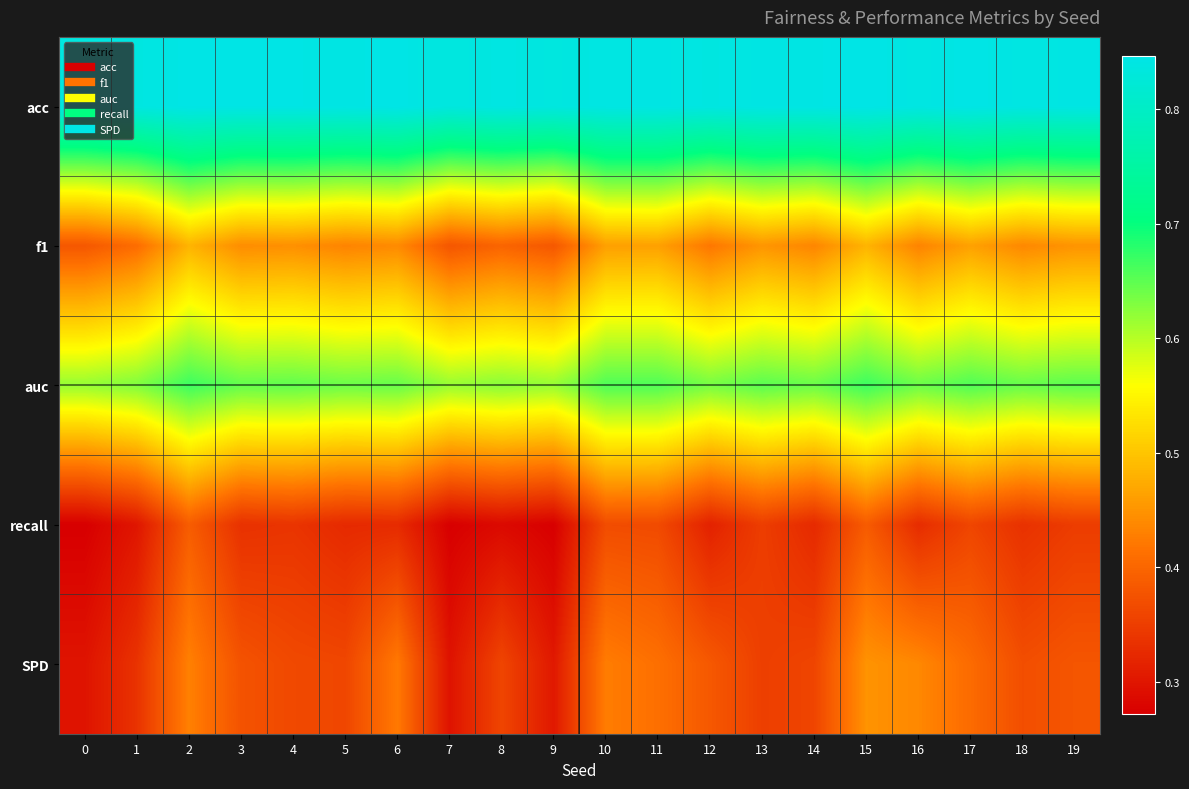

Which series changed the most between 1 and 15?

SPD